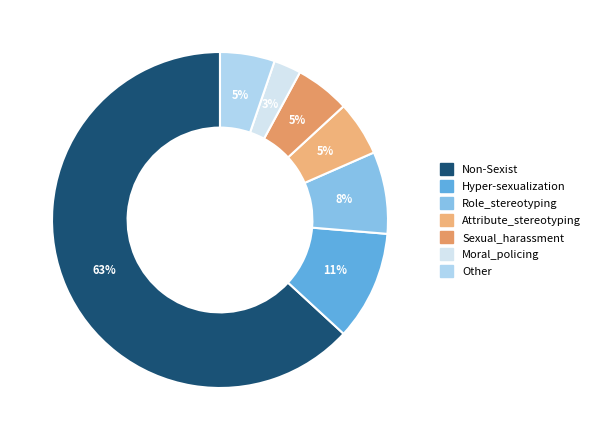

Does any single category account for the majority?

Yes